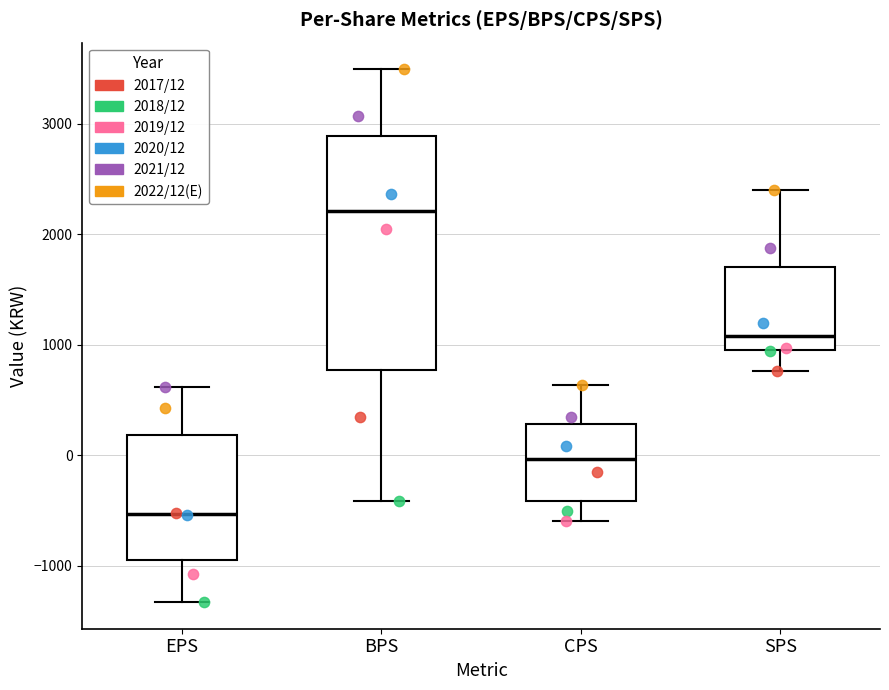

Reading left to right, transcribe this box plot: for each box, give where its median line is, the range the box spans, and where its two whiskers end, as read against the y-axis. The values are not printed on the chart, so give them approximately, as read against the axis.

EPS: median -500, box -900 to 200, whiskers -1300 to 600
BPS: median 2200, box 800 to 2900, whiskers -400 to 3500
CPS: median 0, box -400 to 300, whiskers -600 to 600
SPS: median 1100, box 1000 to 1700, whiskers 800 to 2400